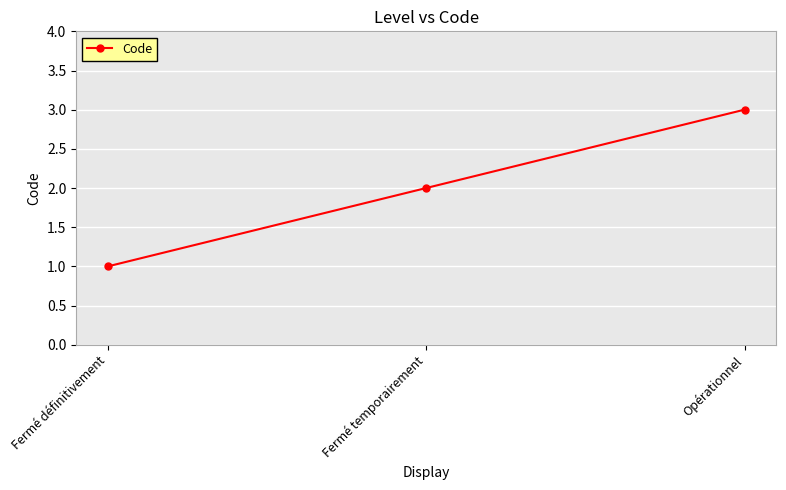

Is this an area chart (filled region under the line)?

No